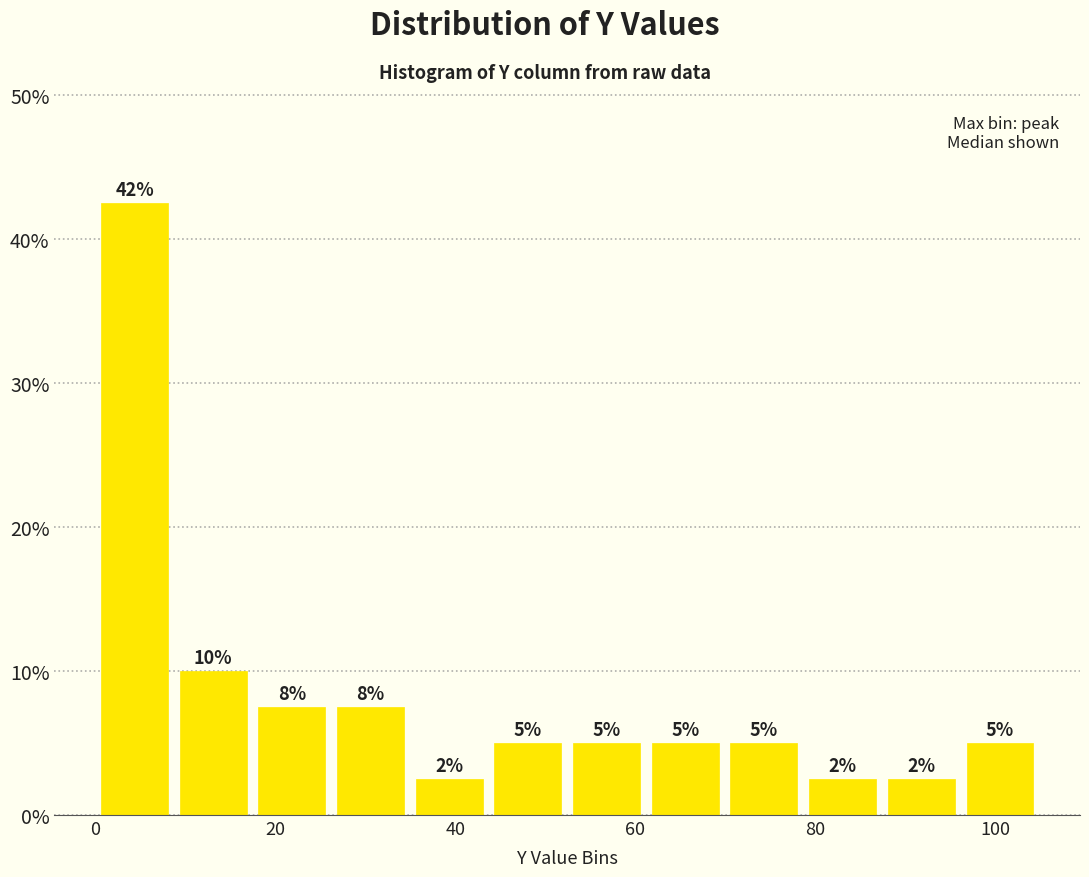

Over which range of the x-axis is the bar tallest?

0 to 8